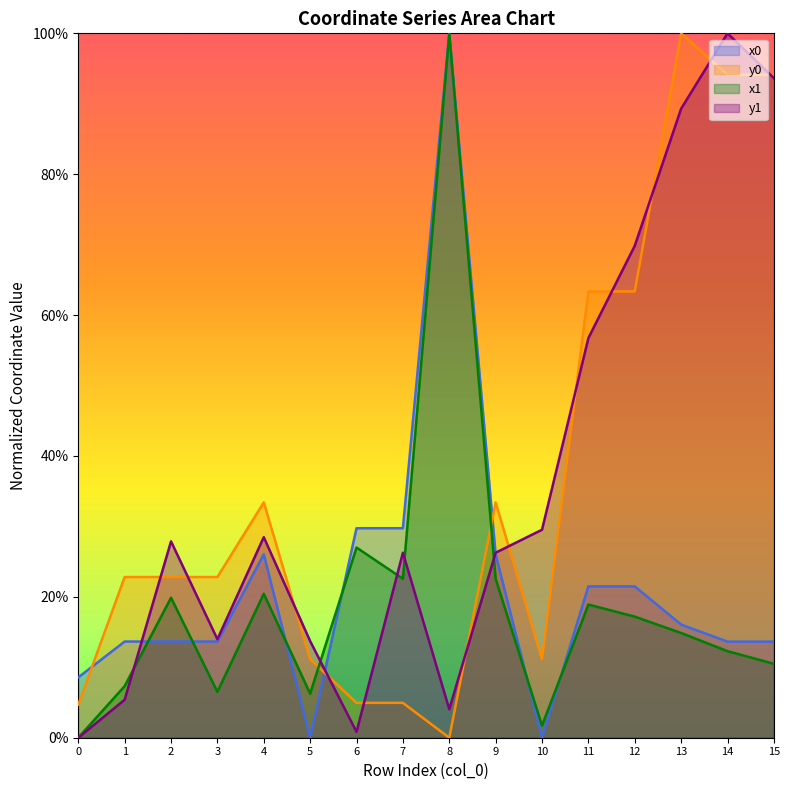

True or false: x1 and y1 cross at least once.

True